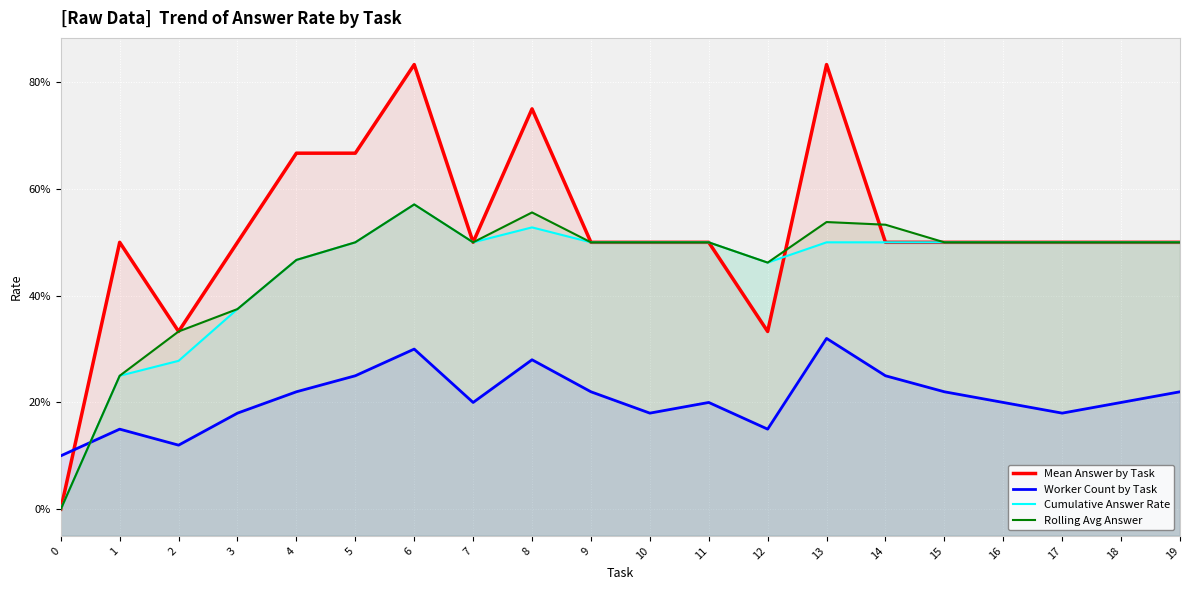

Between 2 and 12, which series saw the biggest shift?

Cumulative Answer Rate